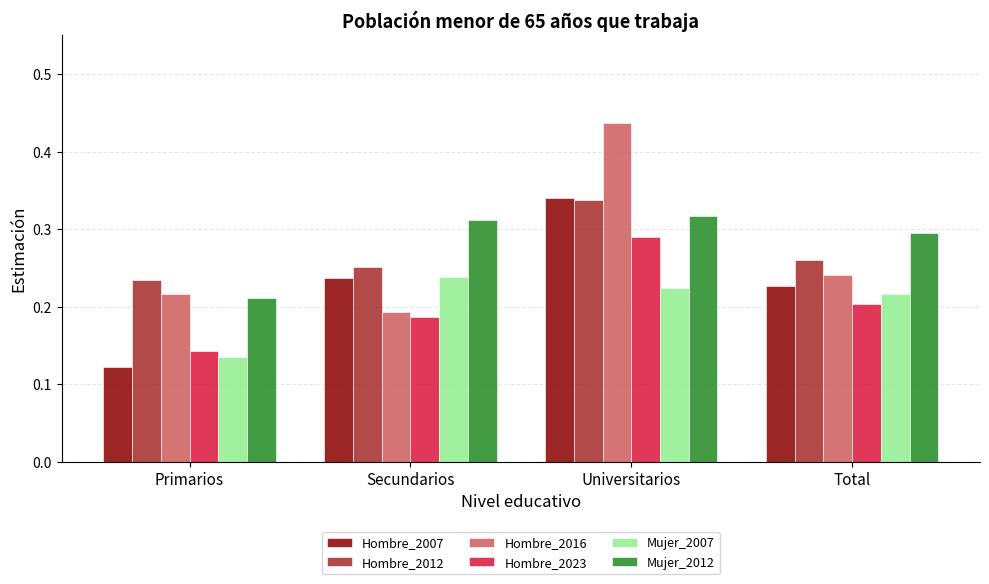

How many categories are shown in the chart?

4